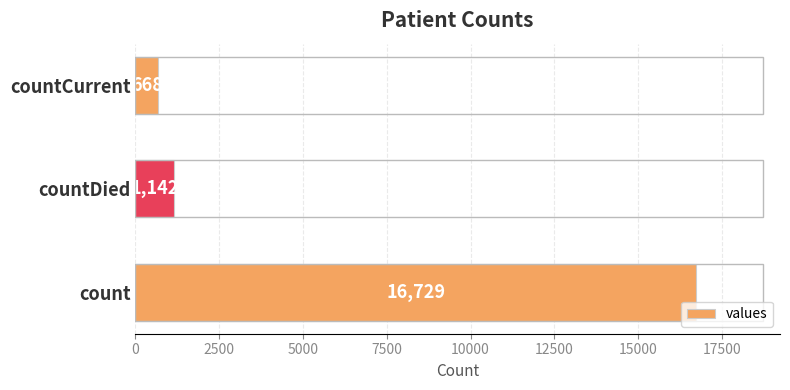

How many bars are there in total?

3